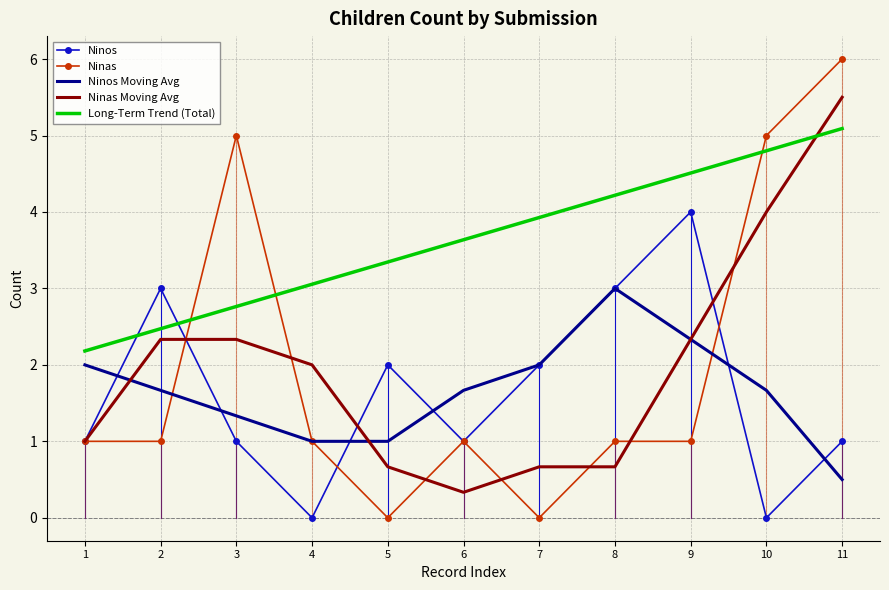

Is the value of Ninas at 5 greater than the value of Ninos at 3?

No